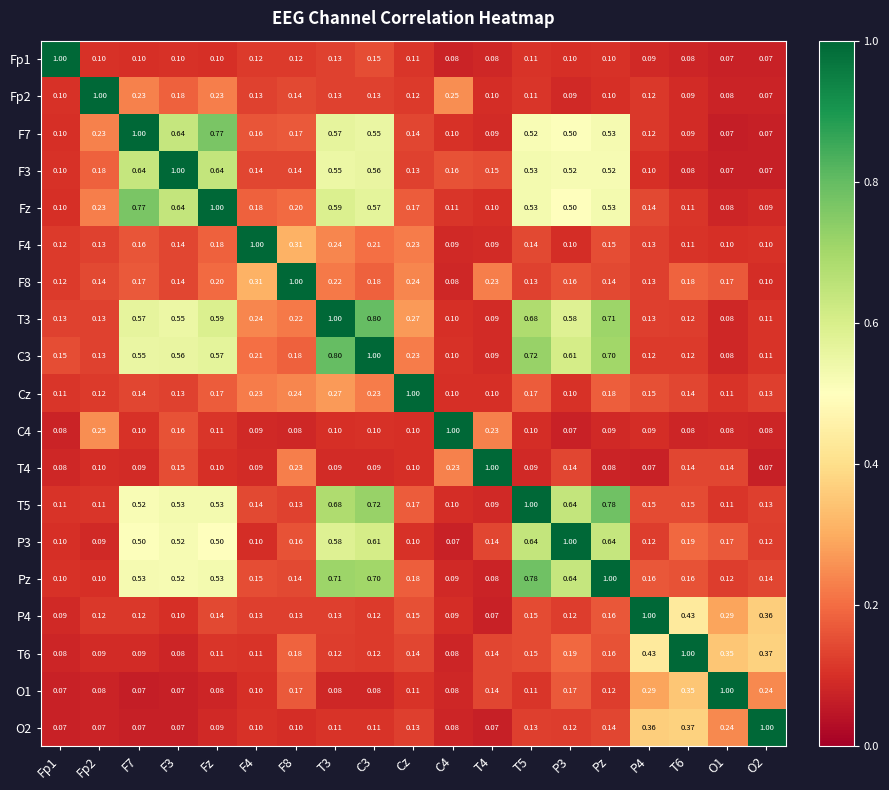

Is the value of C3 at F7 greater than the value of F3 at Fp2?

Yes